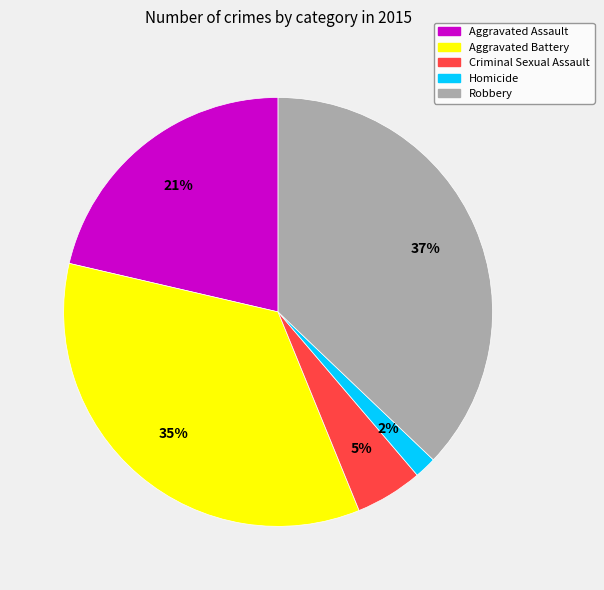

Count the number of slices in the pie.

5